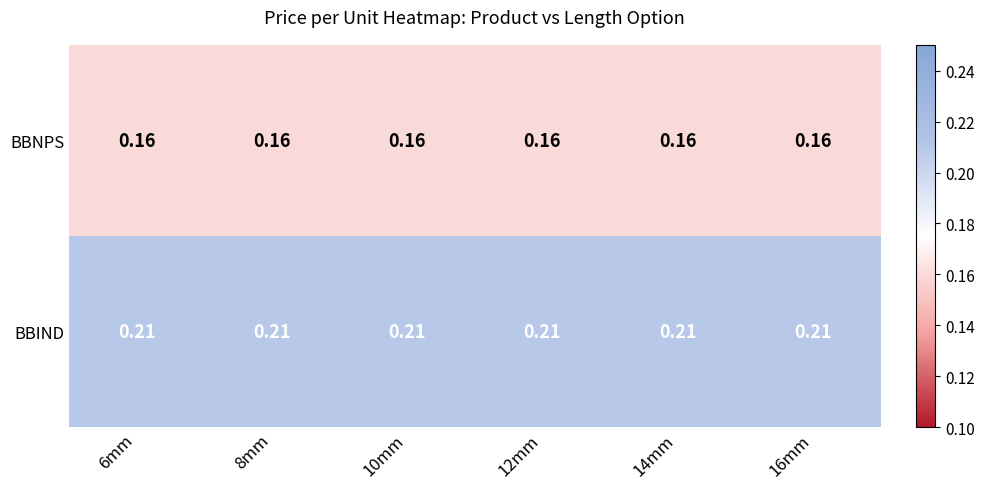

Rank the series by their maximum value, from highest to lowest.

BBIND, BBNPS